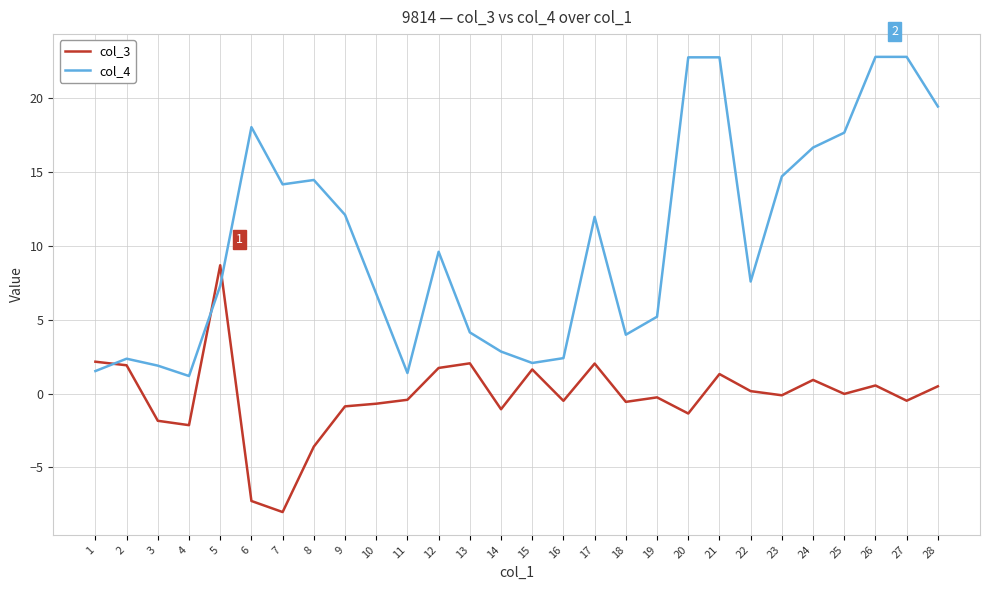

What is the difference between the col_3 values at 4 and 1?

4.3